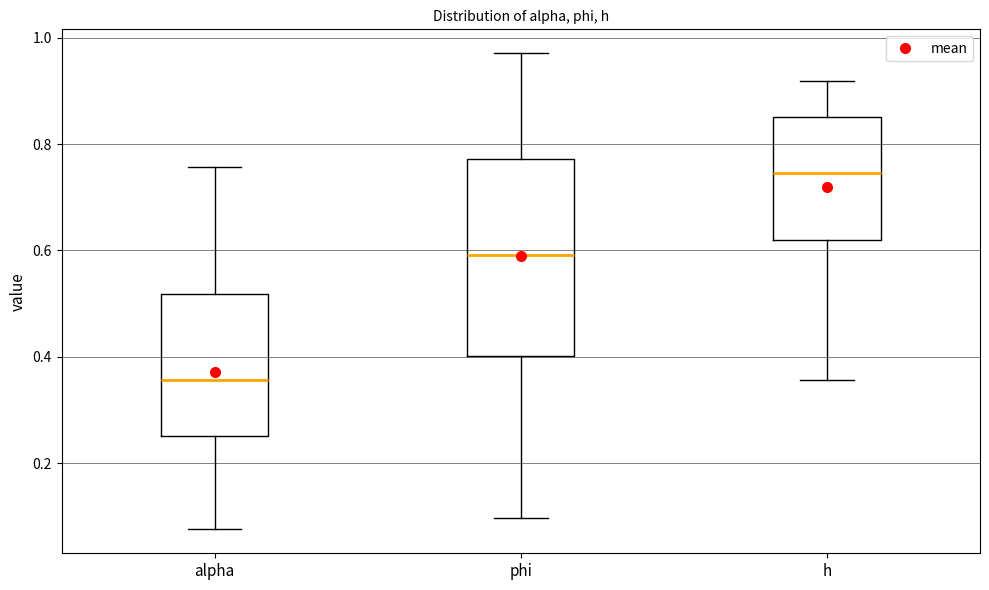

Which box's median line is the lowest?

alpha